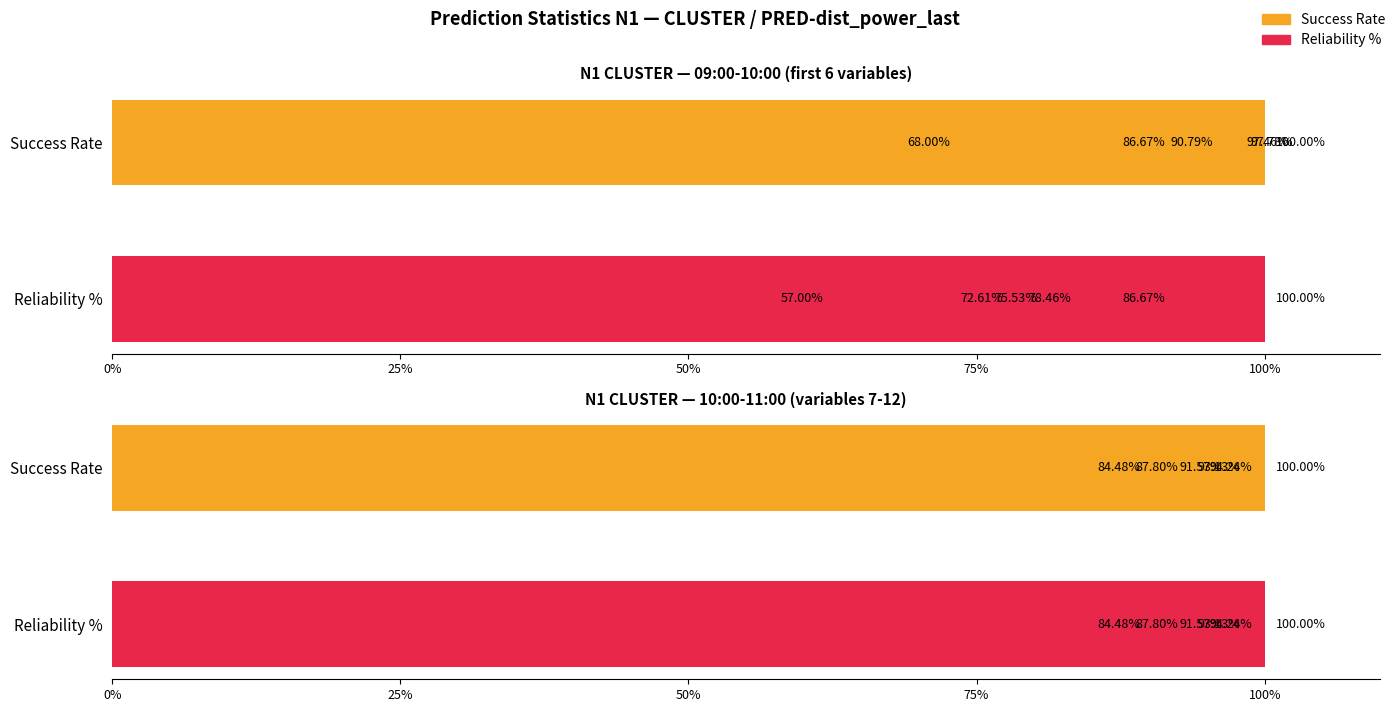

Which has a higher value, 100% or 0%?

100%